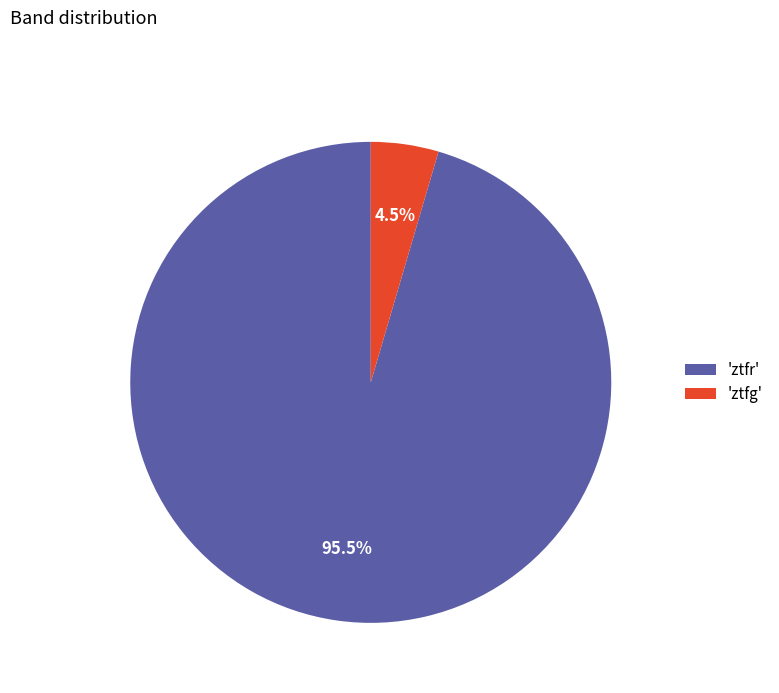

What percentage is NOT represented by 'ztfg'?

95.5%